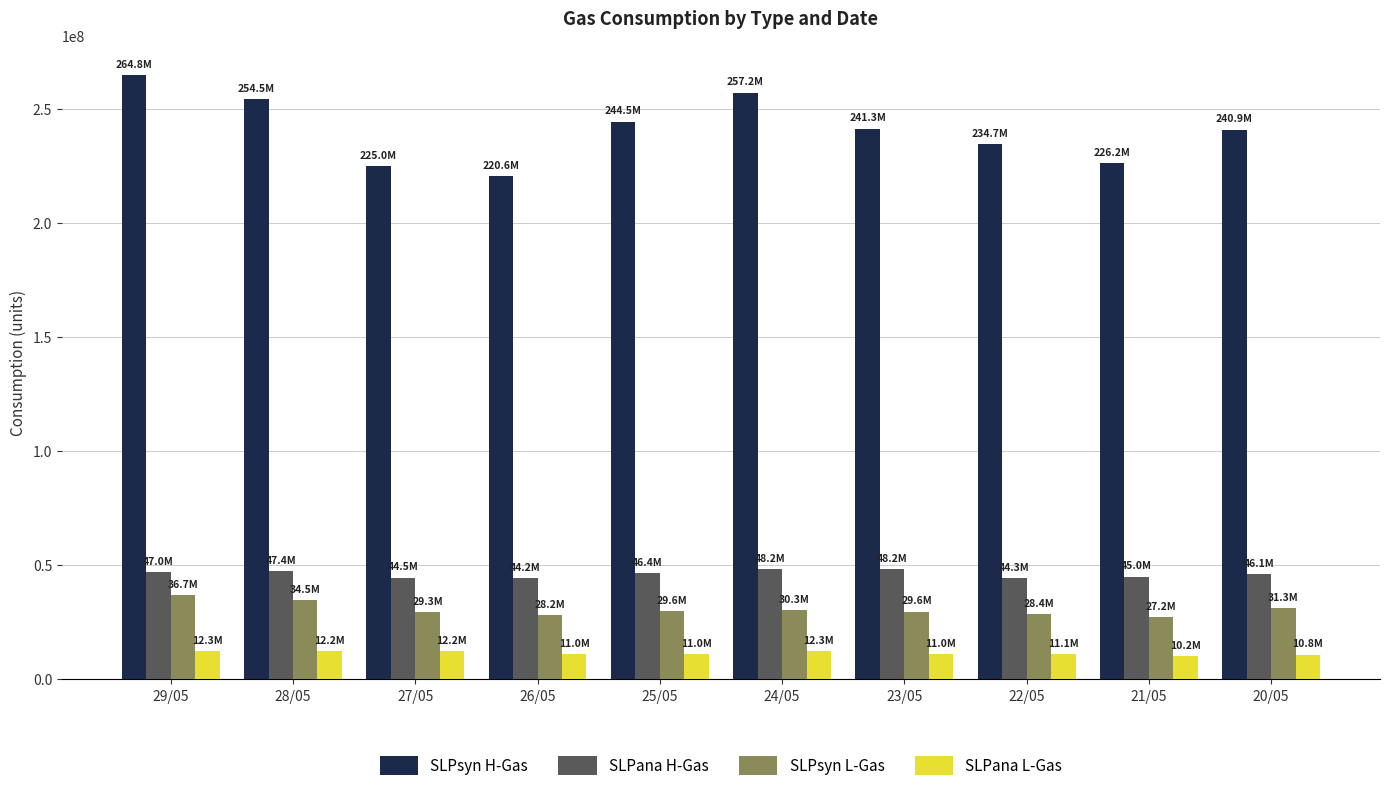

At how many categories does at least one series exceed 35138663?

10